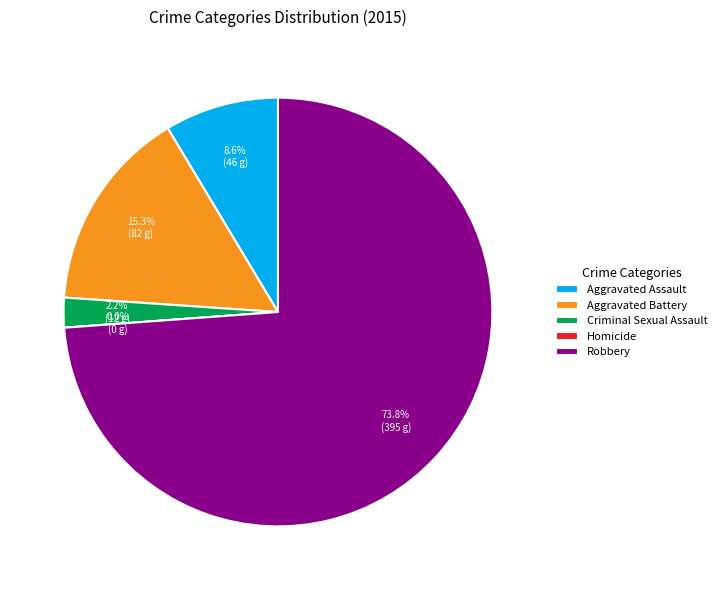

To the nearest percent, what percentage of the pie is Robbery?

74%